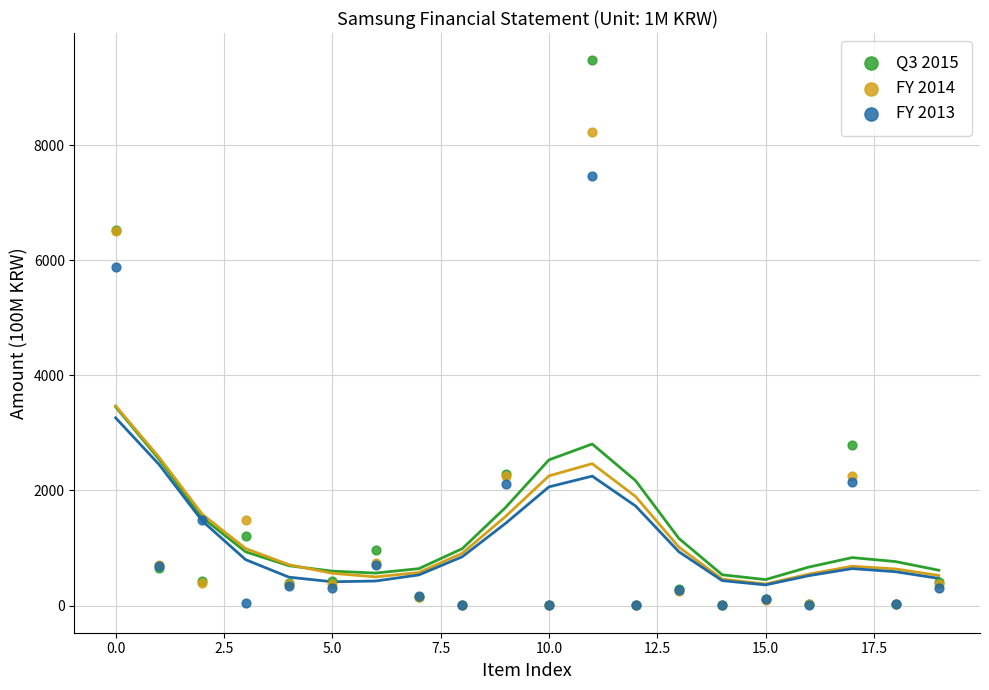

Across all series, what Y value is closest to 4738?

5885.6